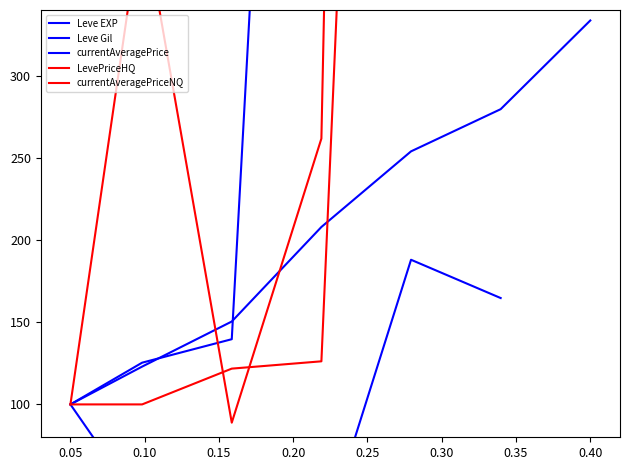

How many interior local peaks does the LevePriceHQ series have?

1